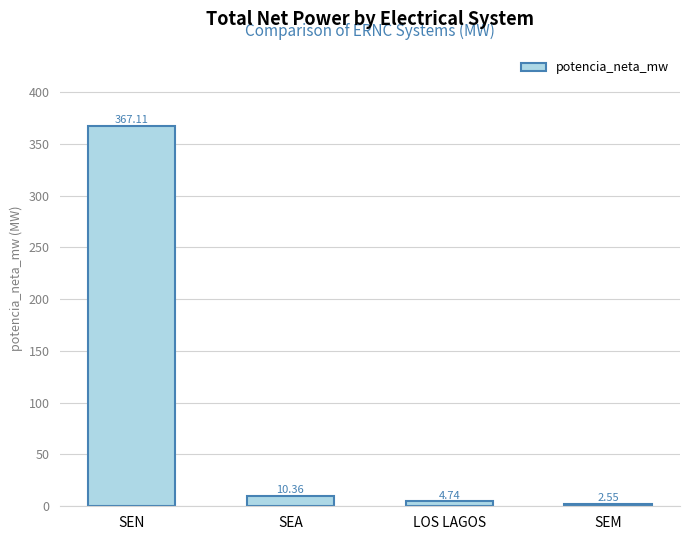

At which category does the chart reach its peak across all series?

SEN